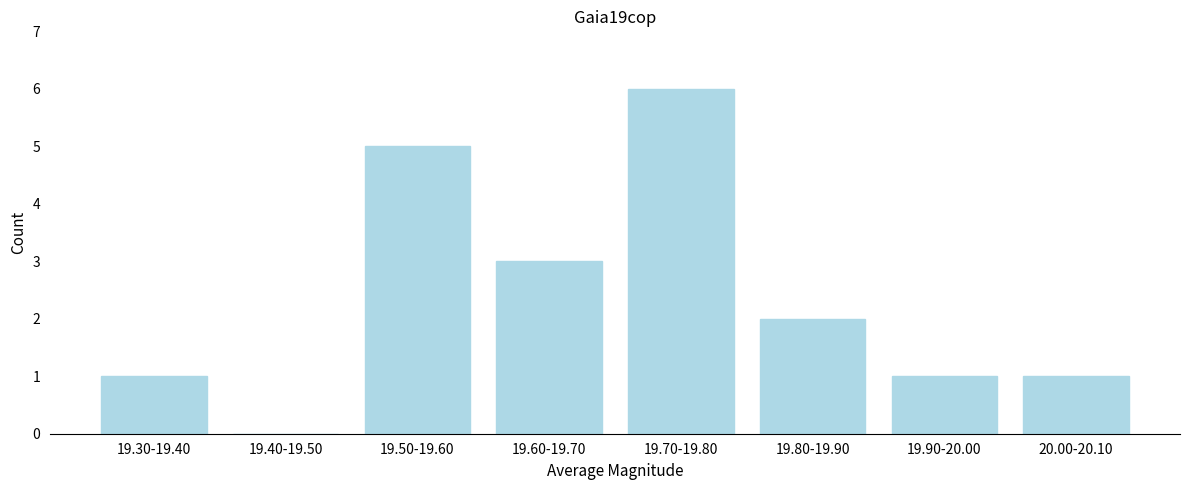

Reading right to left, extract all data points from this chart.

20.00-20.10=1	19.90-20.00=1	19.80-19.90=2	19.70-19.80=6	19.60-19.70=3	19.50-19.60=5	19.40-19.50=0	19.30-19.40=1